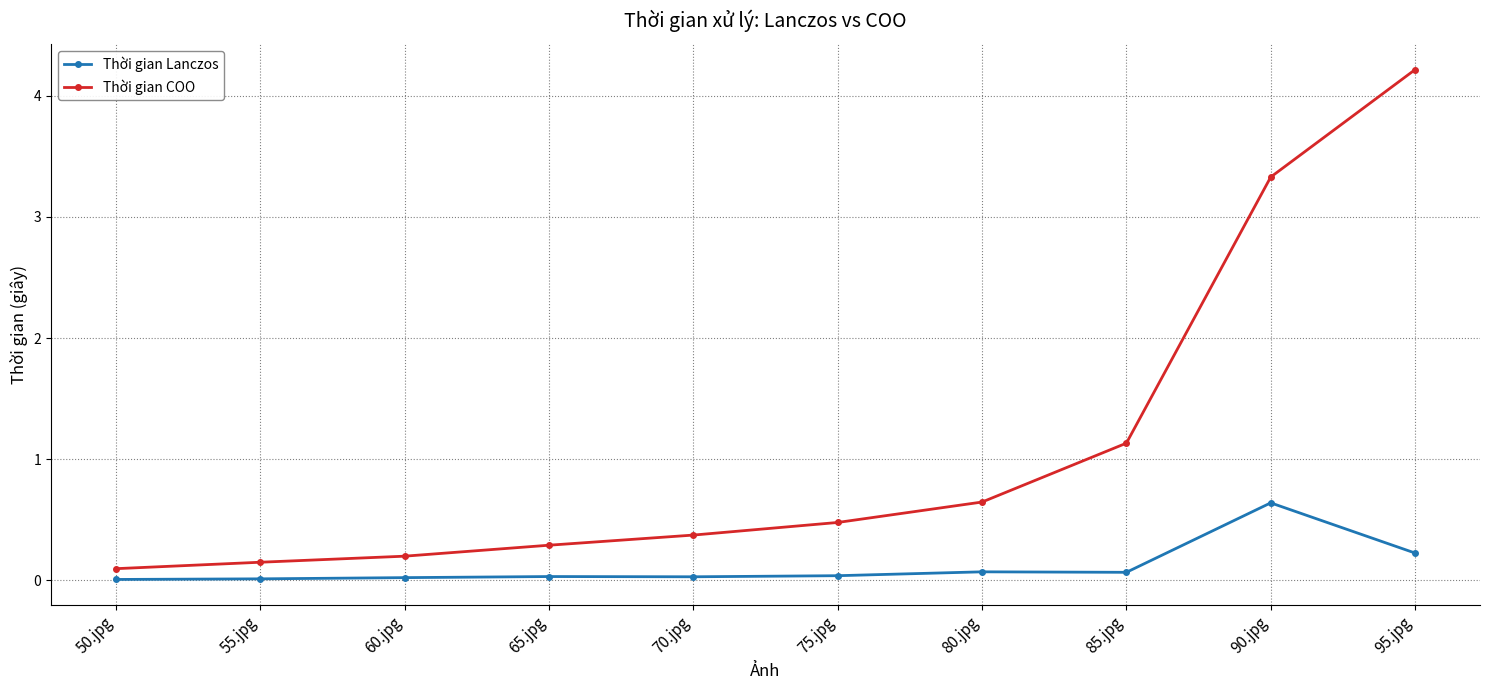

Which series has the largest total across all categories?

Thời gian COO